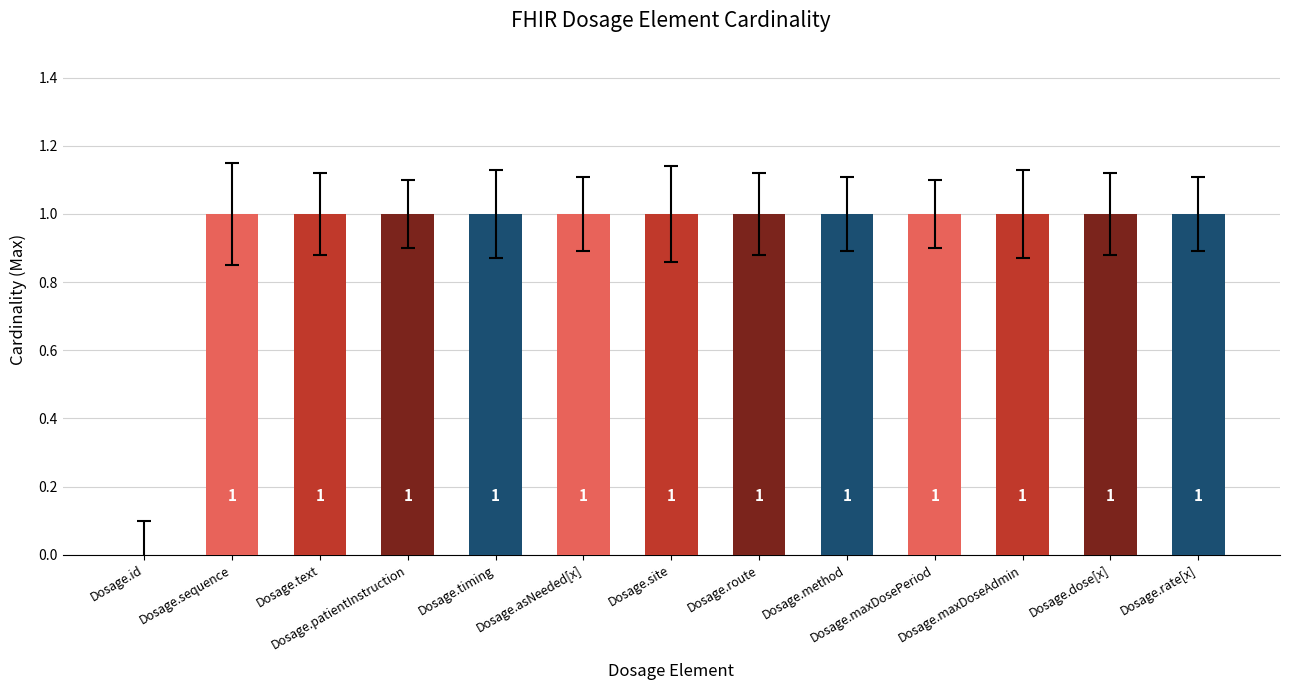

What is the sum of all values?

12